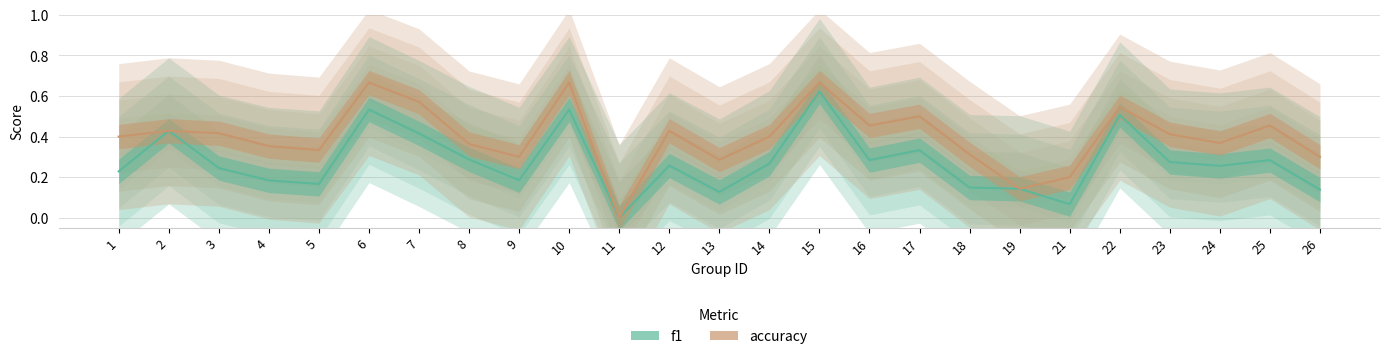

Reading left to right, what are all the values shown in this chart?

f1: 0.2	0.4	0.2	0.2	0.2	0.5	0.4	0.3	0.2	0.5	0.0	0.3	0.1	0.3	0.6	0.3	0.3	0.1	0.1	0.1	0.5	0.3	0.3	0.3	0.1
accuracy: 0.4	0.4	0.4	0.4	0.3	0.7	0.6	0.4	0.3	0.7	0.0	0.4	0.3	0.4	0.7	0.5	0.5	0.3	0.1	0.2	0.5	0.4	0.4	0.5	0.3